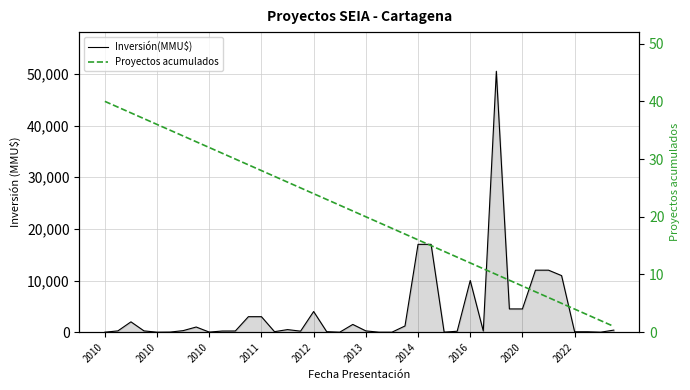

List the series in order of their overall mean, highest first.

Inversión(MMU$), Proyectos acumulados